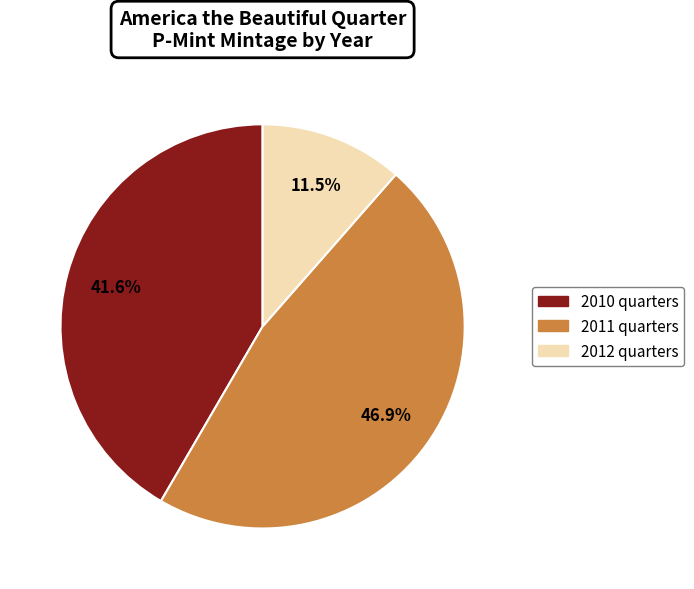

Does any single category account for the majority?

No